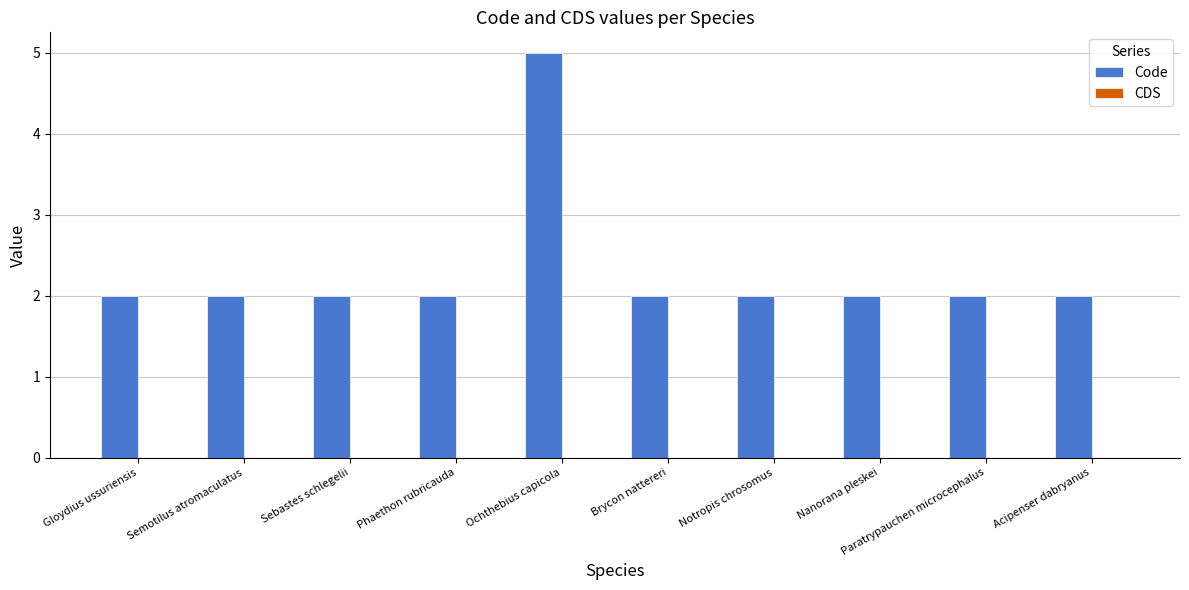

What is the difference between the maximum and second lowest values?

3